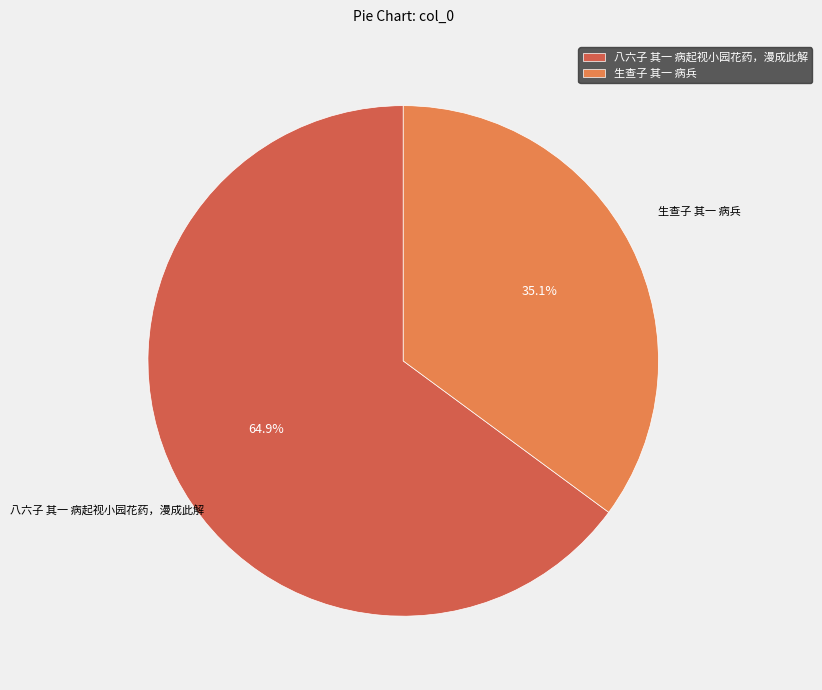

Is the sum of 生查子 其一 病兵 and 八六子 其一 病起视小园花药，漫成此解 greater than half?

Yes